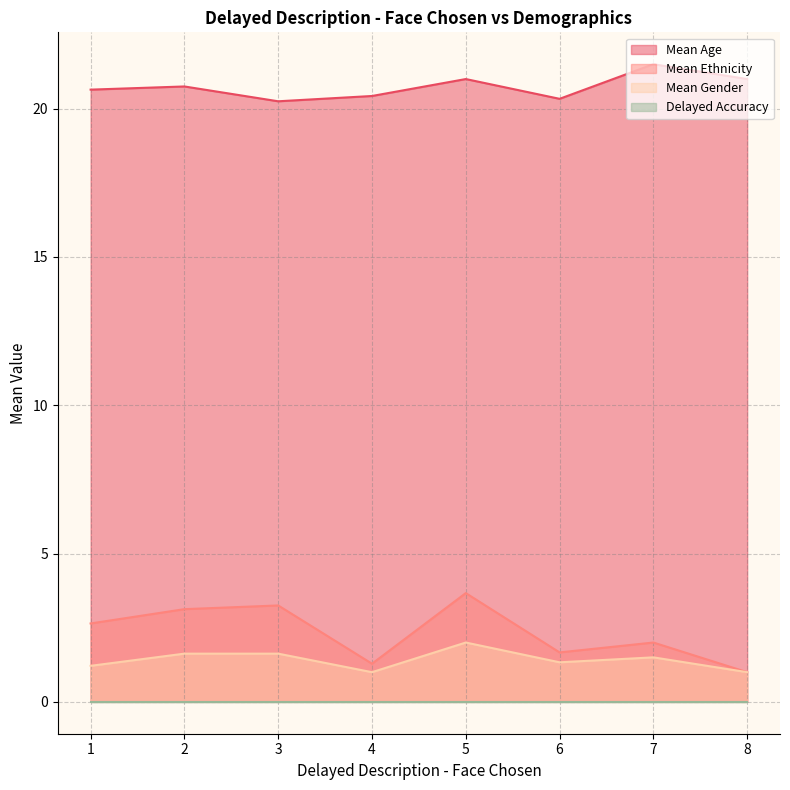

What is the total value across all series at 8?

23.0